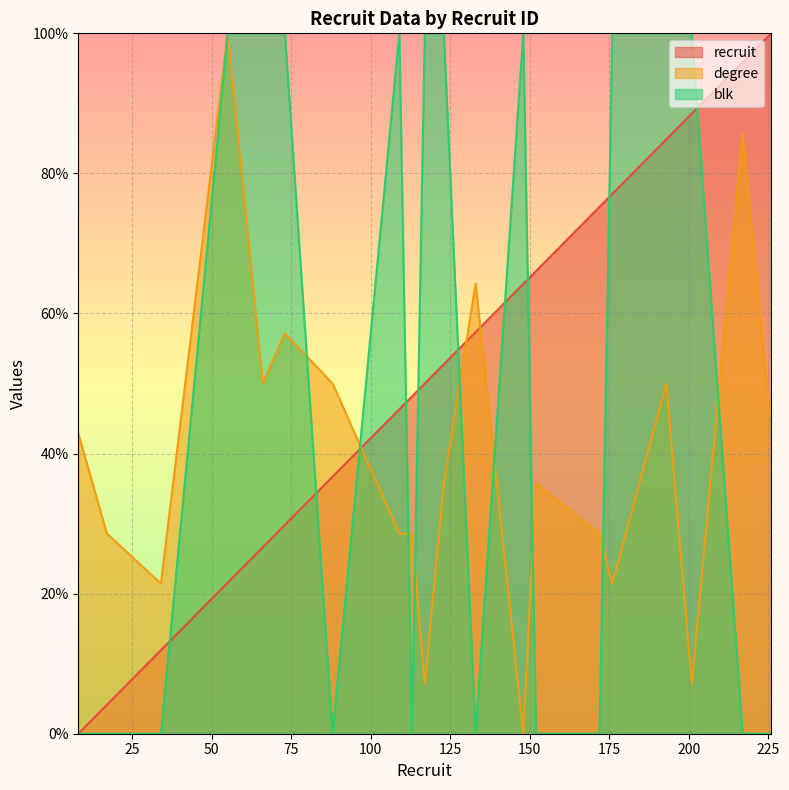

List the labels in order of degree value, smallest first.

148, 117, 201, 34, 176, 17, 109, 113, 172, 123, 152, 8, 226, 66, 88, 193, 73, 133, 217, 55